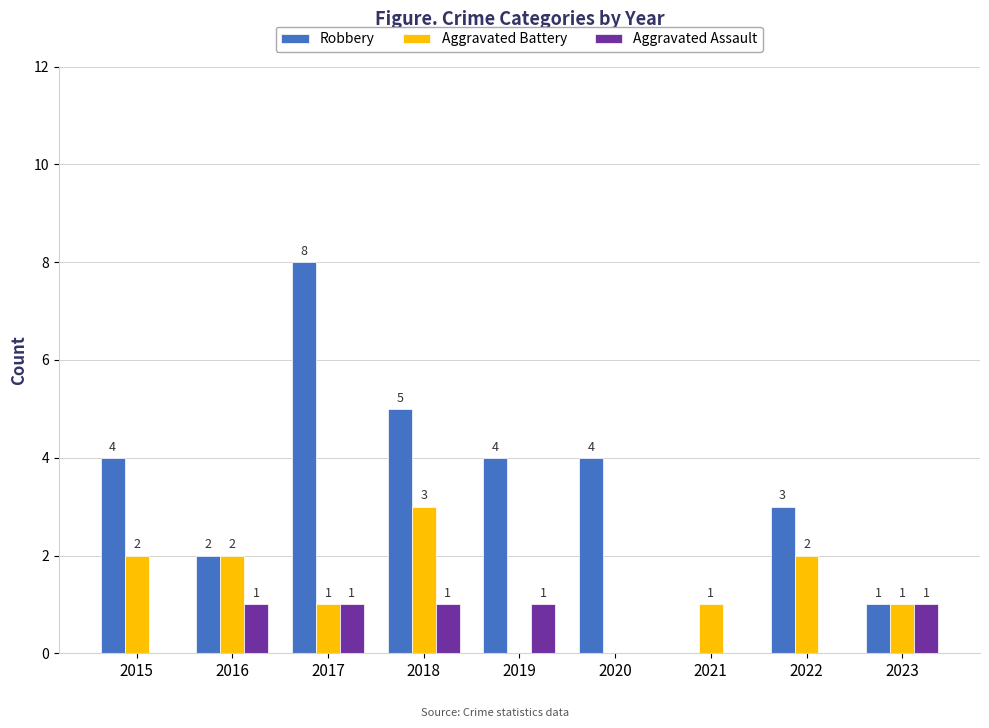

How many positive values does the Robbery series have?

8